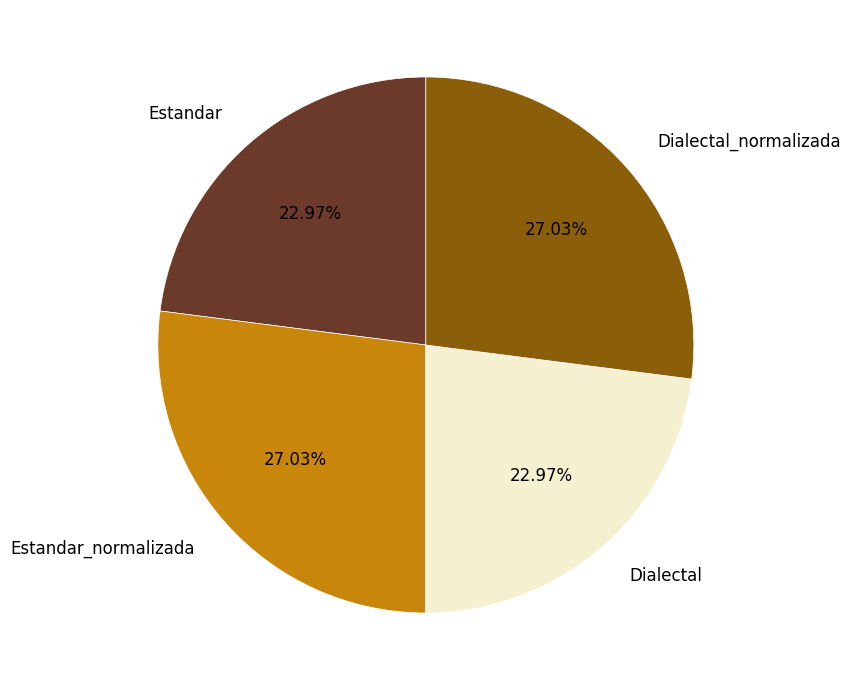

Is the sum of Estandar and Dialectal greater than half?

No